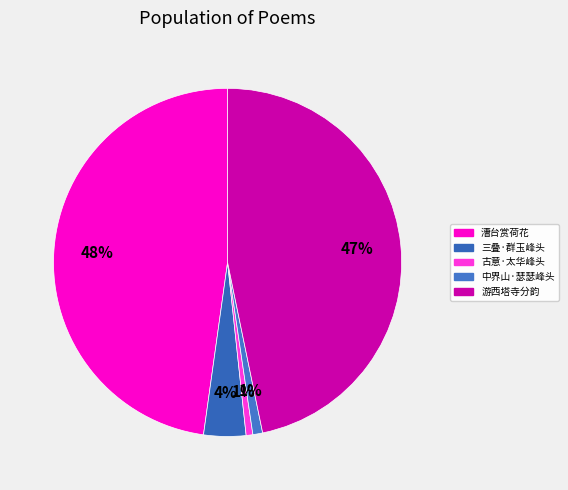

How many slices are in this pie chart?

5